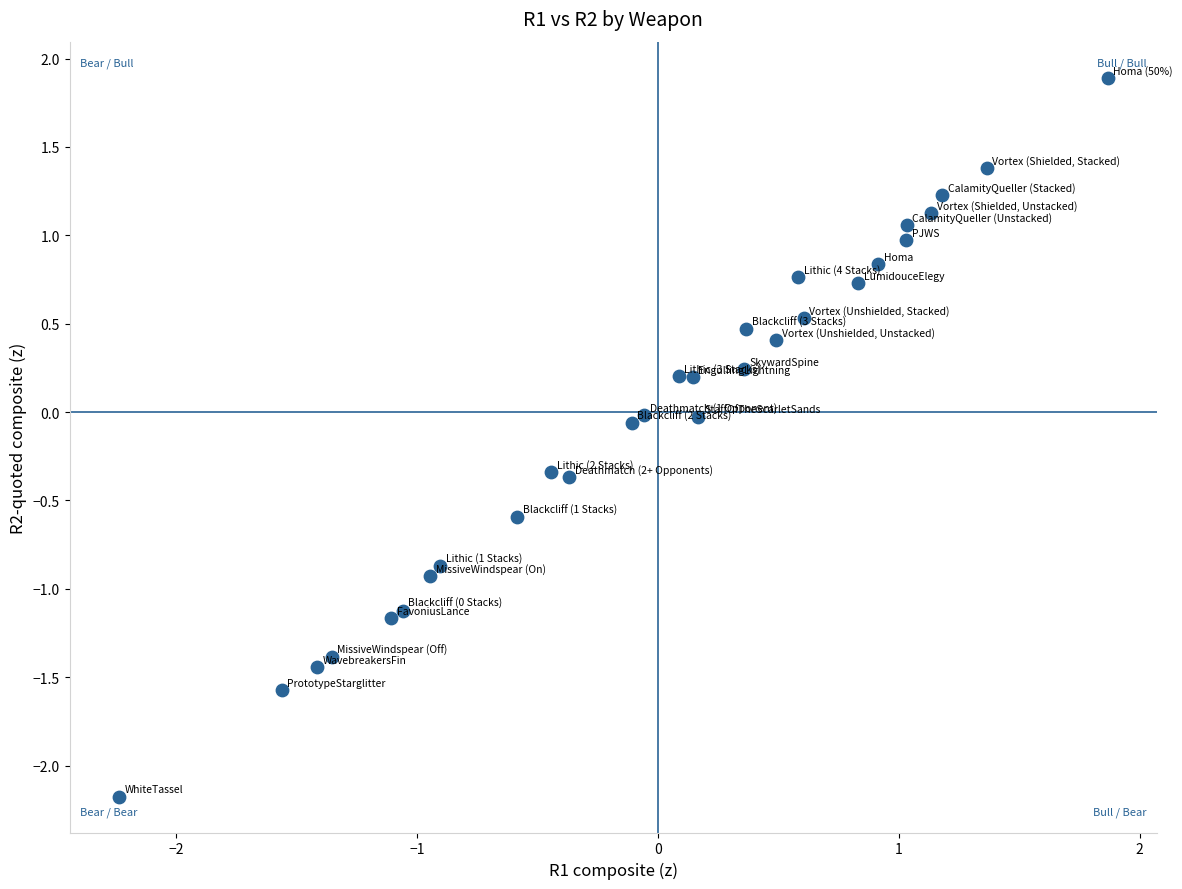

What is the range of Y values (max minus min)?

4.1